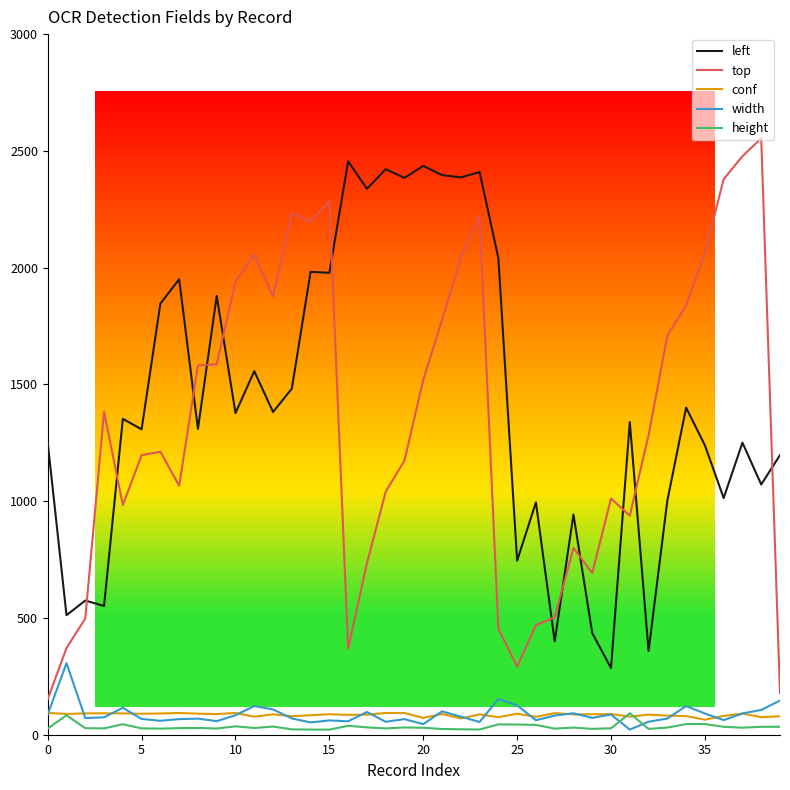

In height, how many points are higher than both neighbors (excluding endpoints)?

11